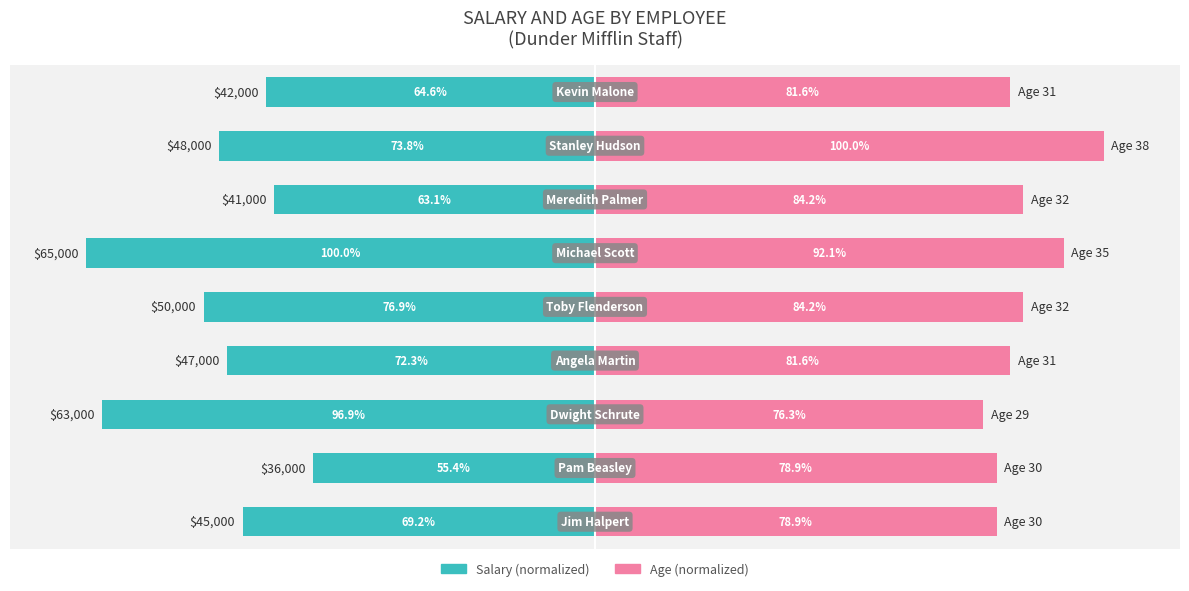

Rank the series at 2 from lowest to highest value.

Salary (normalized), Age (normalized)